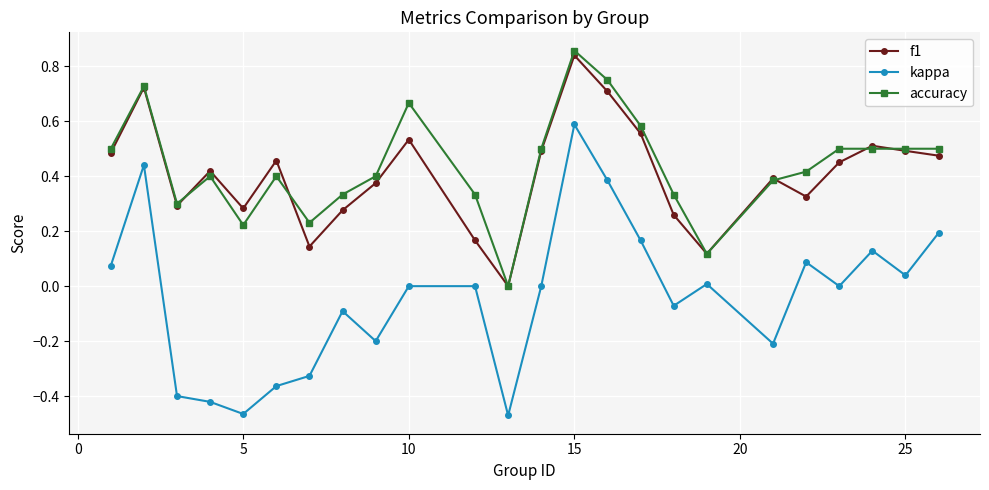

How many lines are shown in the chart?

3